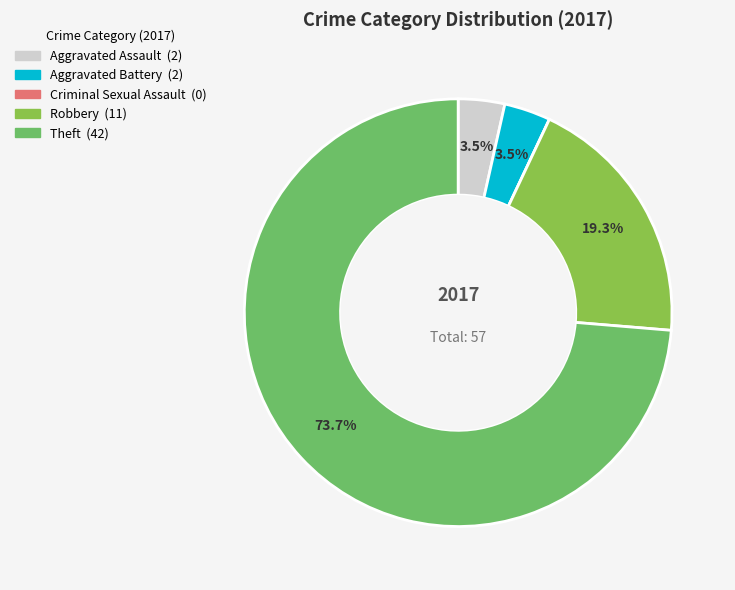

Which has a higher value, Aggravated Battery or Theft?

Theft